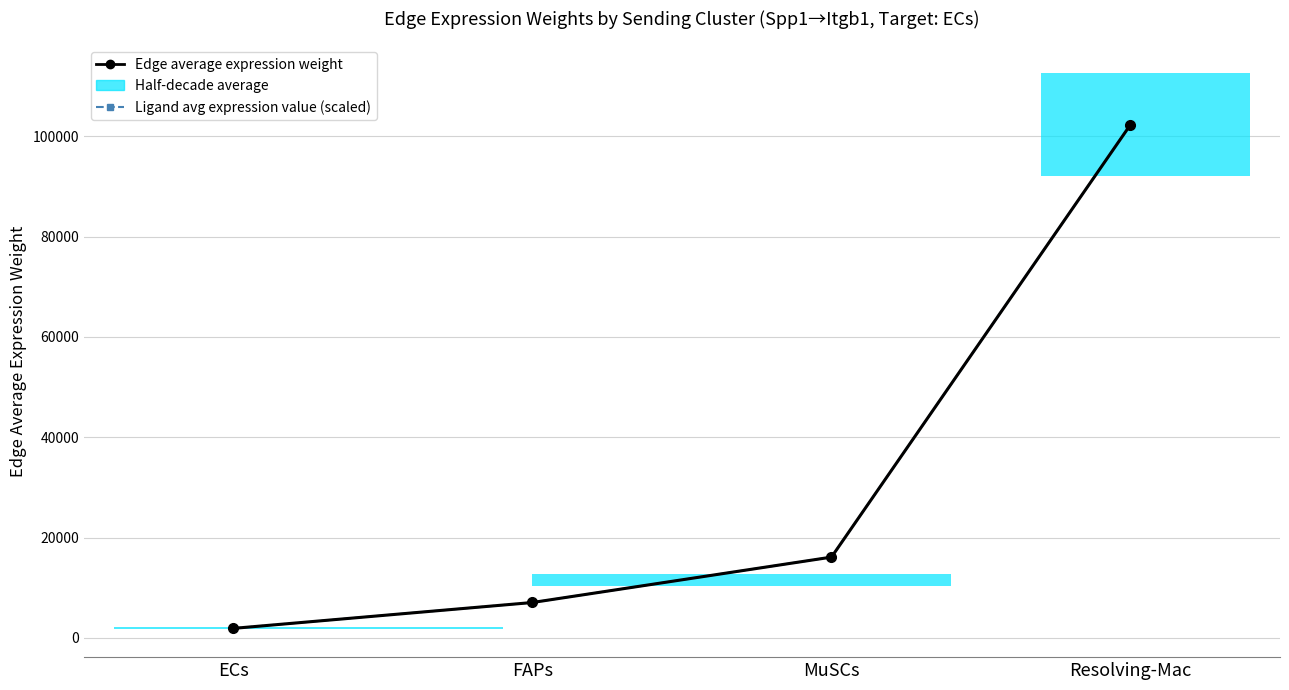

How many data points in Edge average expression weight are above 16121?

2